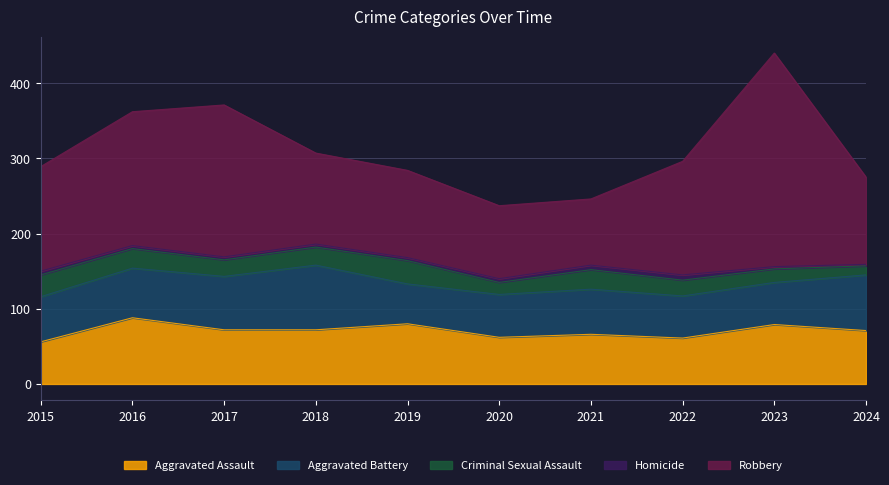

Where is Homicide nearest to the value 4?

2016